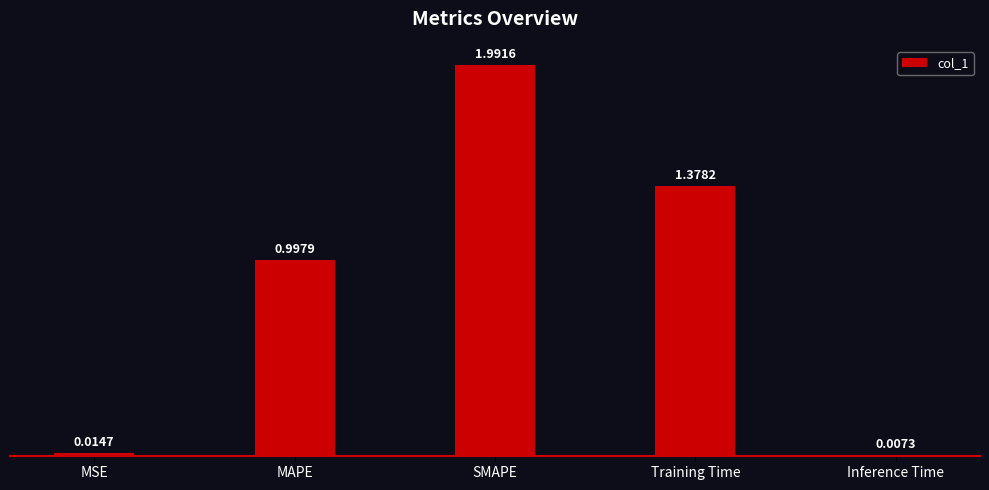

What is the label of the 5th bar from the left?

Inference Time